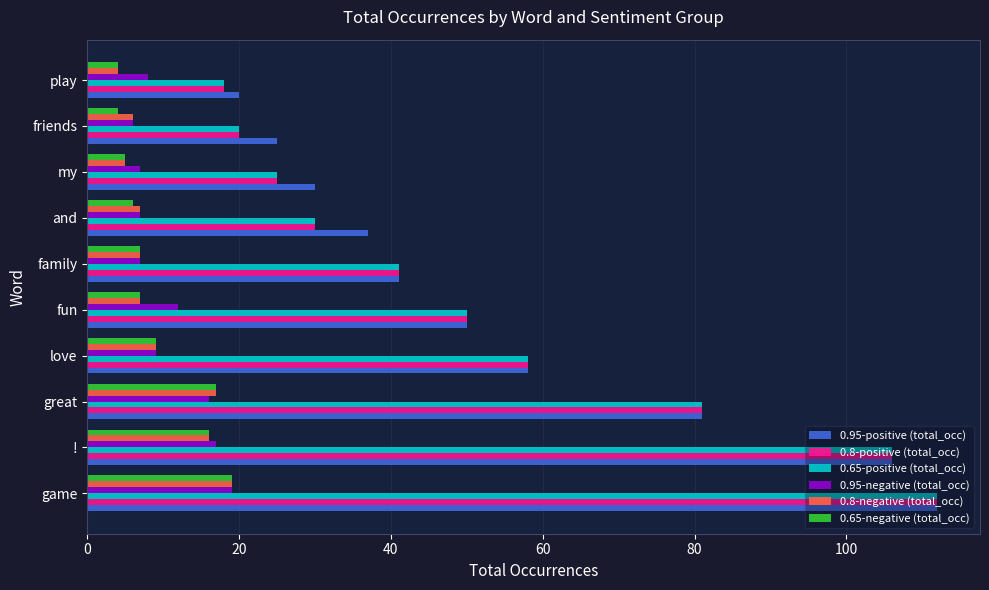

What is the smallest value displayed?

4